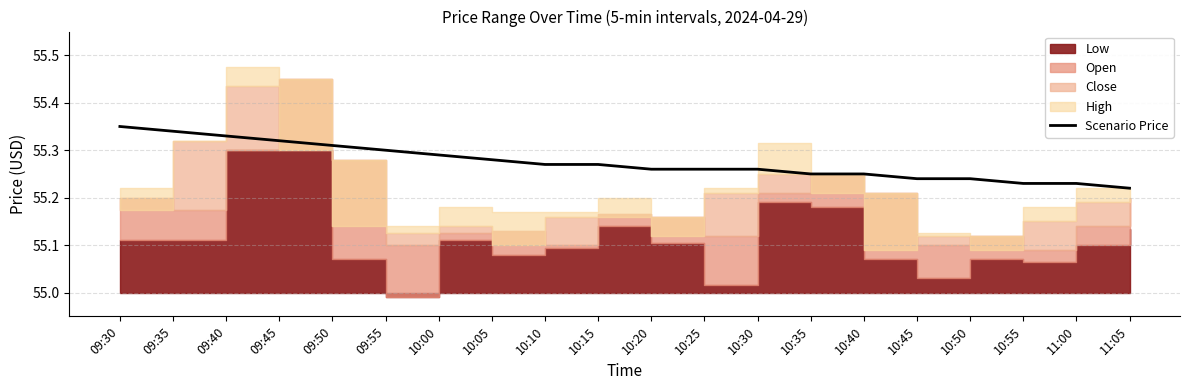

What is the sum of all values?

1105.5